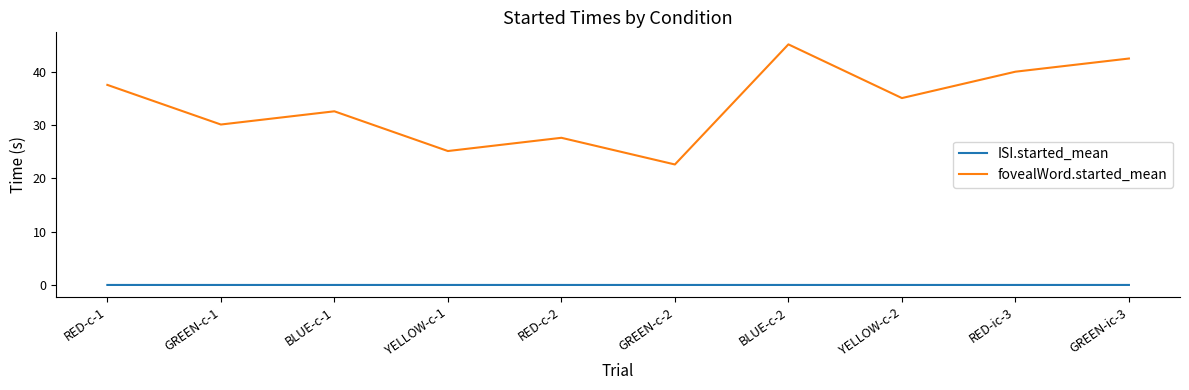

What are all the series names shown in the legend?

ISI.started_mean, fovealWord.started_mean